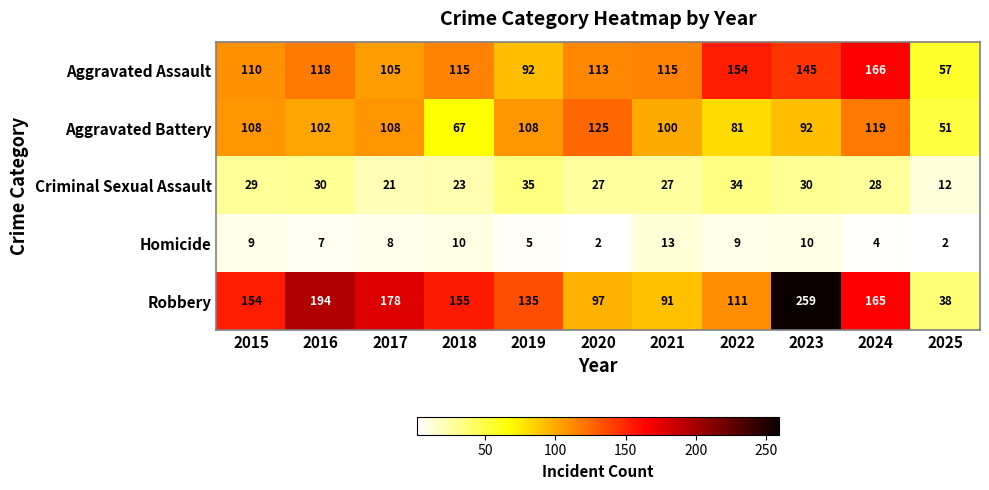

Rank the series at 2025 from lowest to highest value.

Homicide, Criminal Sexual Assault, Robbery, Aggravated Battery, Aggravated Assault